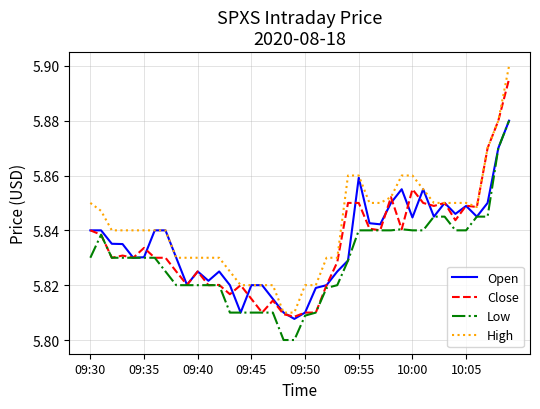

Which series has the largest range (max minus min)?

High